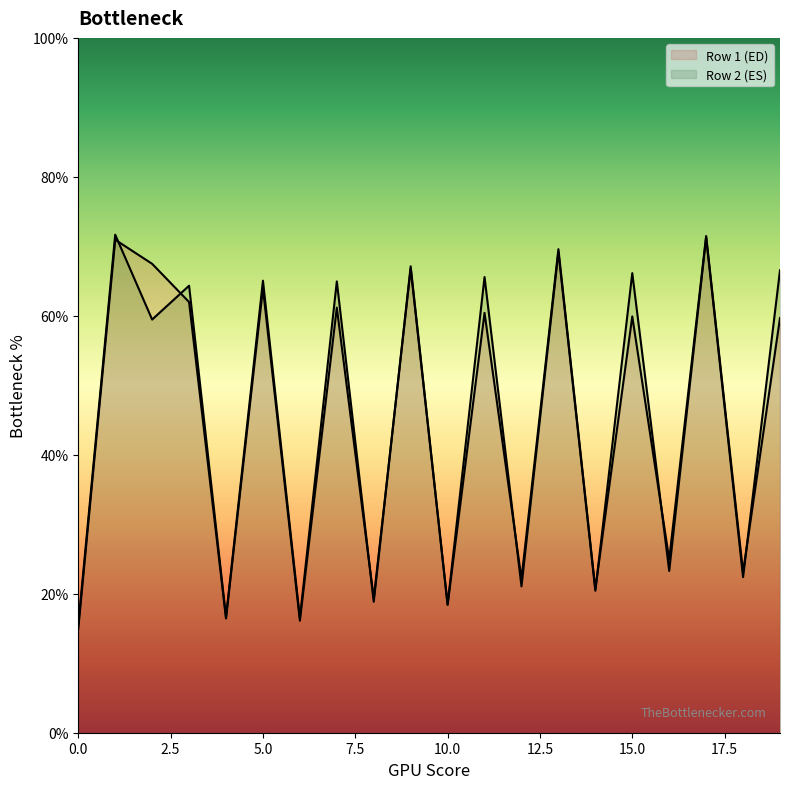

Does the chart display data point markers on the line(s)?

No